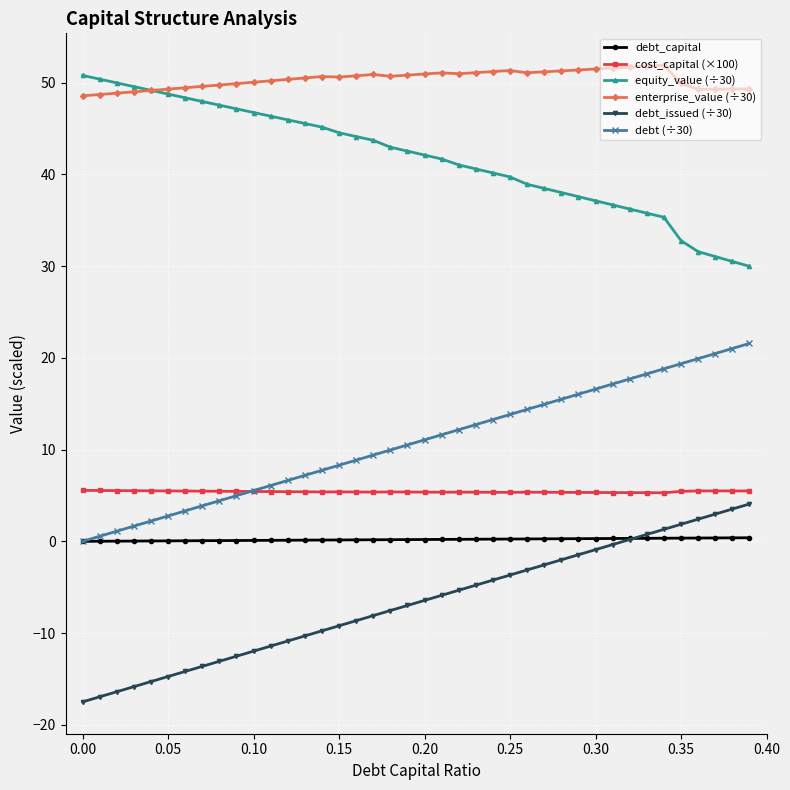

What is the value of the equity_value (÷30) point at the 11th from the left?

46.7